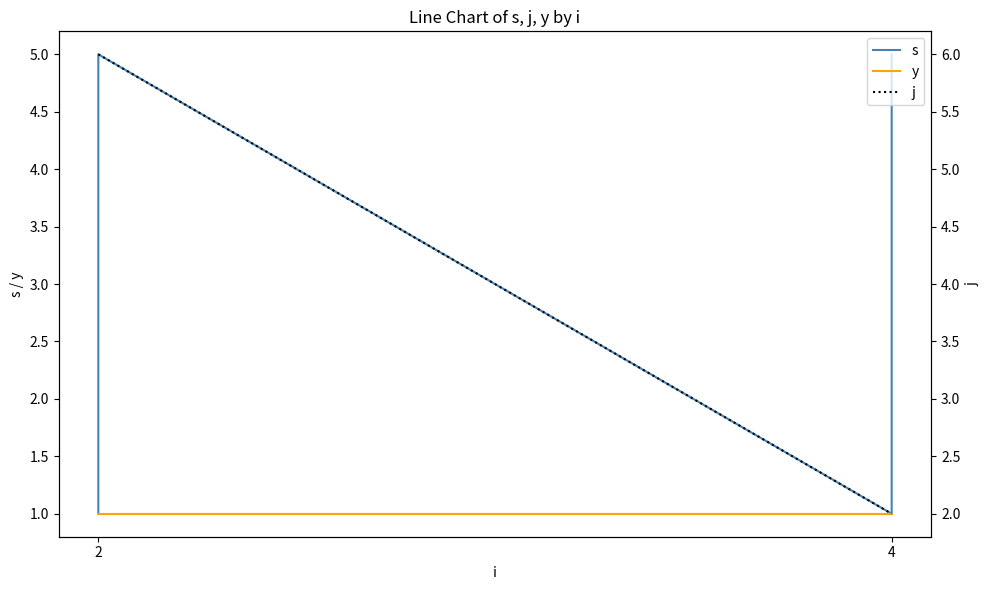

What is the value of the s point at the 5th from the left?

1